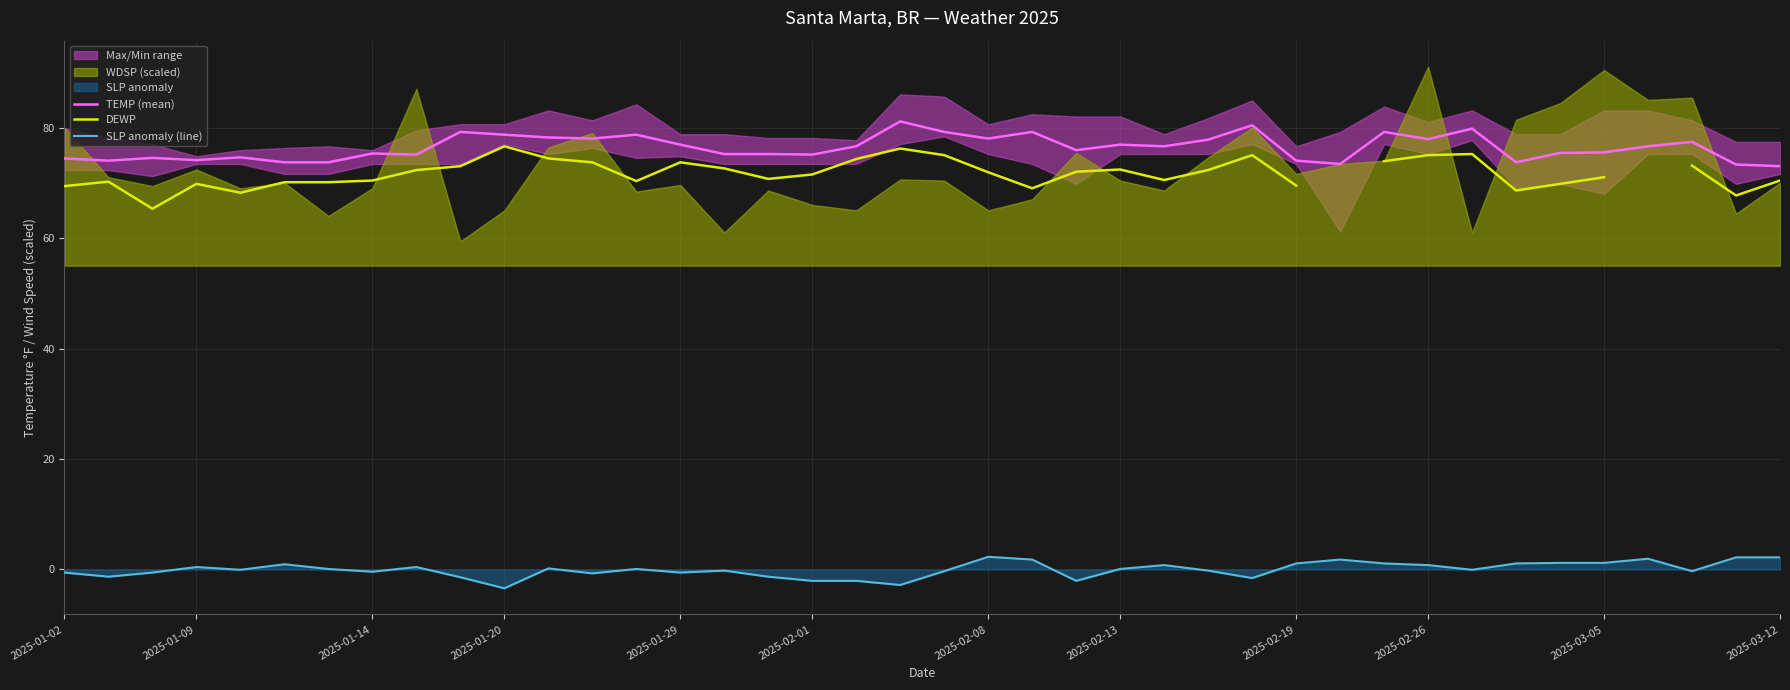

In SLP anomaly (line), how many points are higher than both neighbors (excluding endpoints)?

10